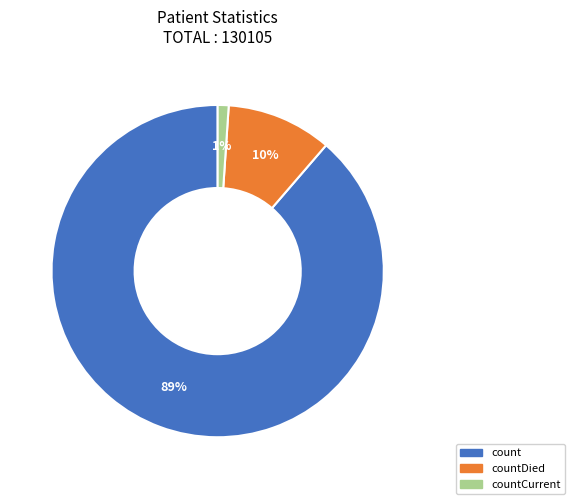

Does any single category account for the majority?

Yes